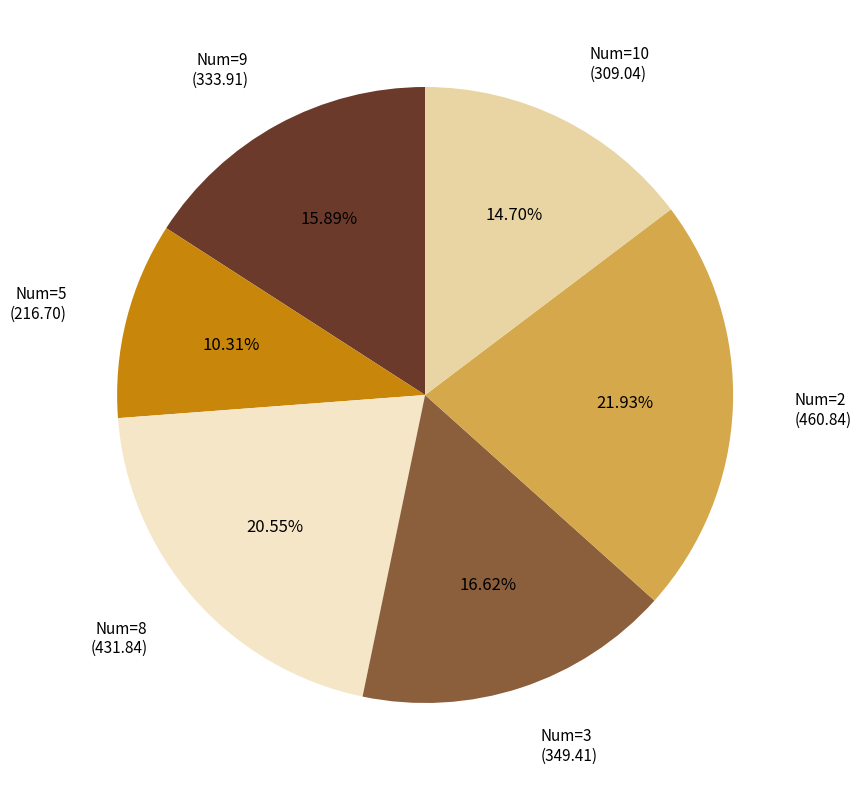

Does any single category account for the majority?

No